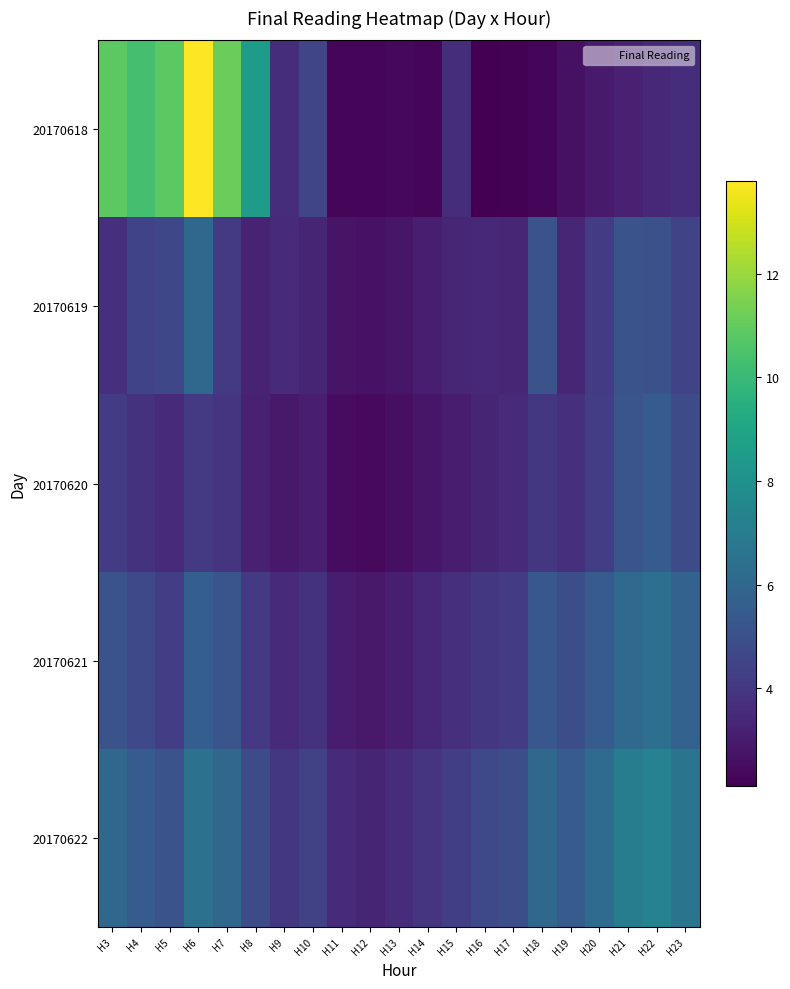

Between H11 and H15, which series saw the biggest shift?

20170618